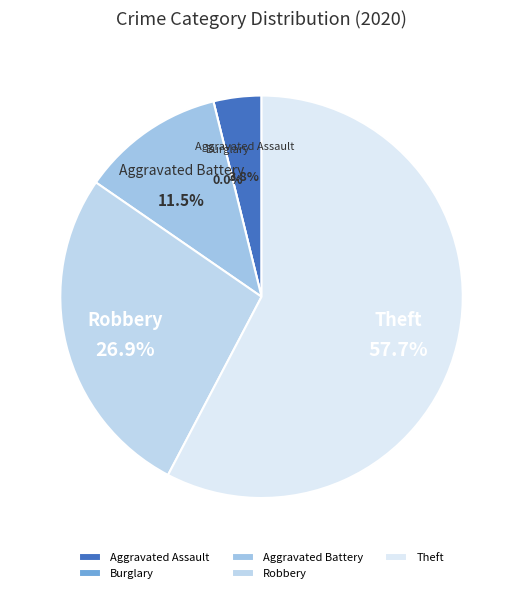

Rank the categories by value from lowest to highest.

Burglary, Aggravated Assault, Aggravated Battery, Robbery, Theft